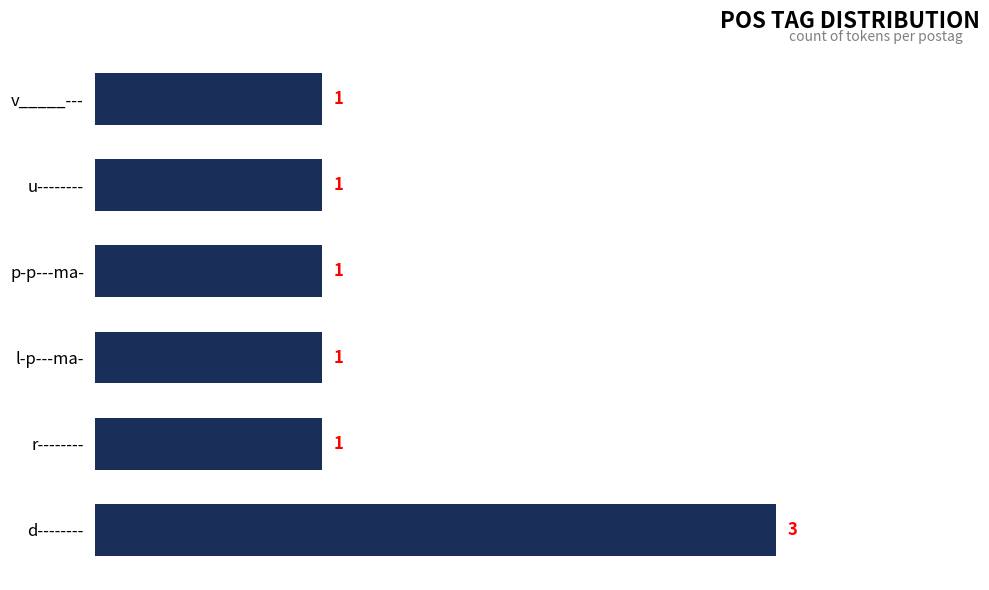

Count the number of categories in the chart.

6